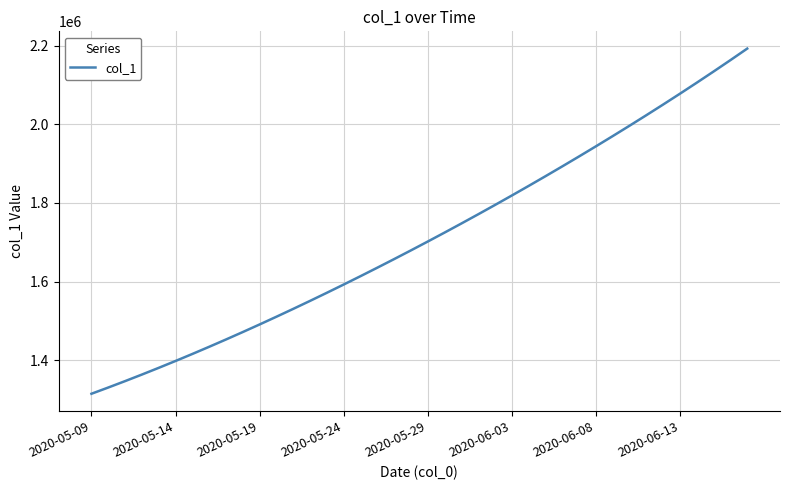

What is the difference between the maximum and minimum values?

877088.8